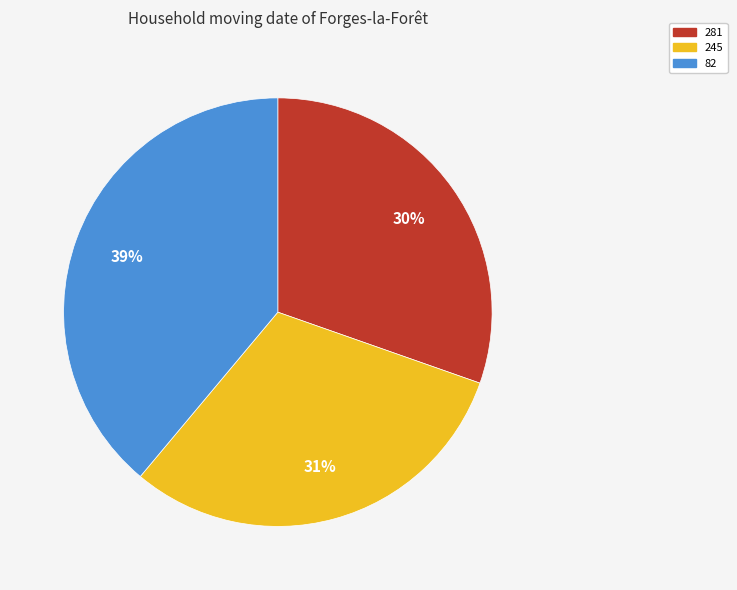

What is the ratio of the value at 82 to the value at 281?

1.3